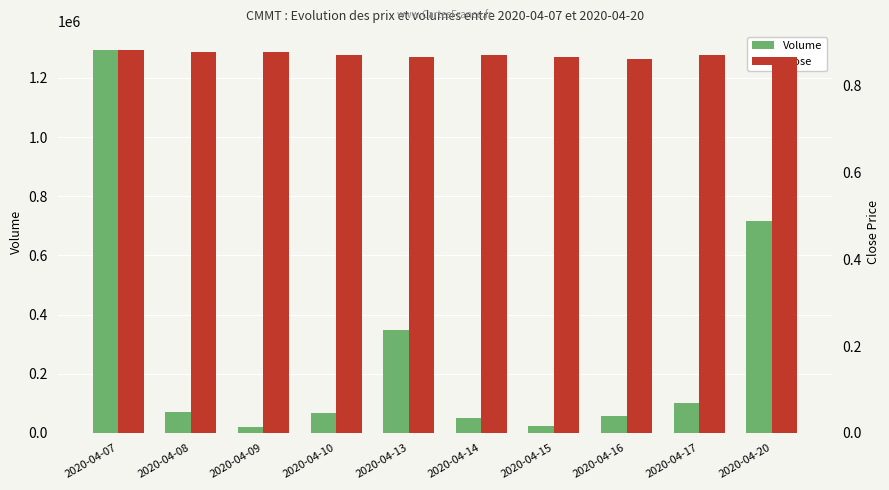

What is the highest value of the Close series?

0.9